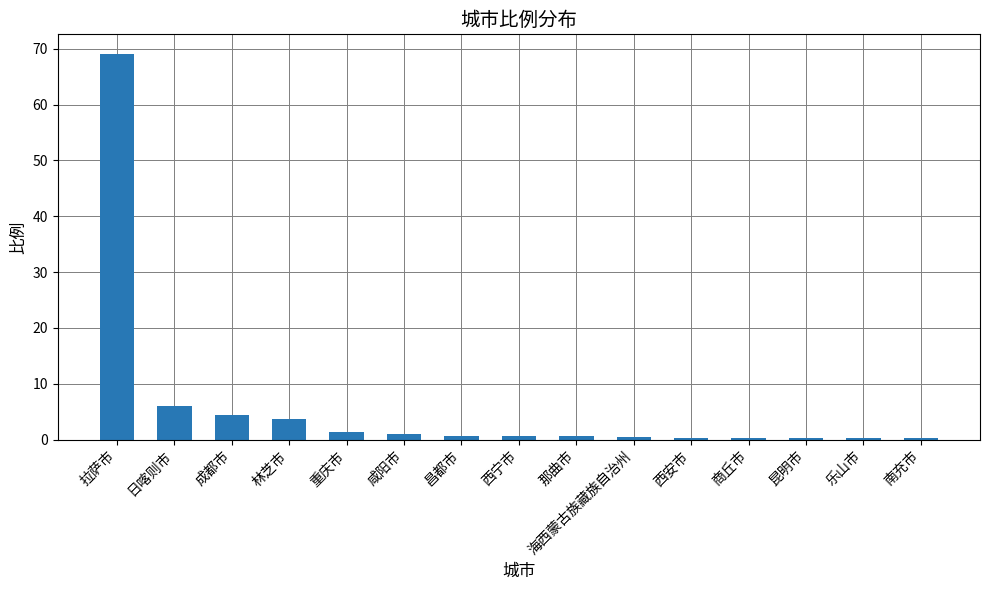

What is the maximum value shown in the chart?

69.1